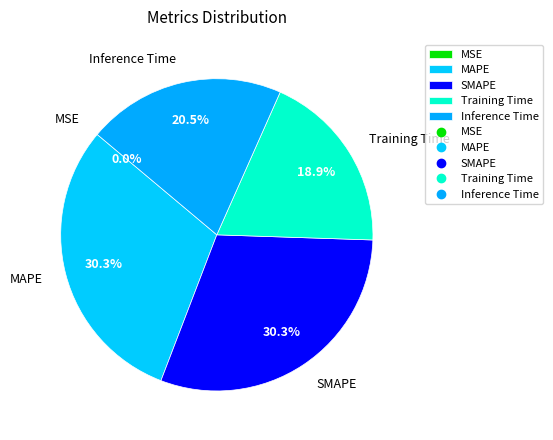

How much of the chart is everything except Training Time?

81.1%